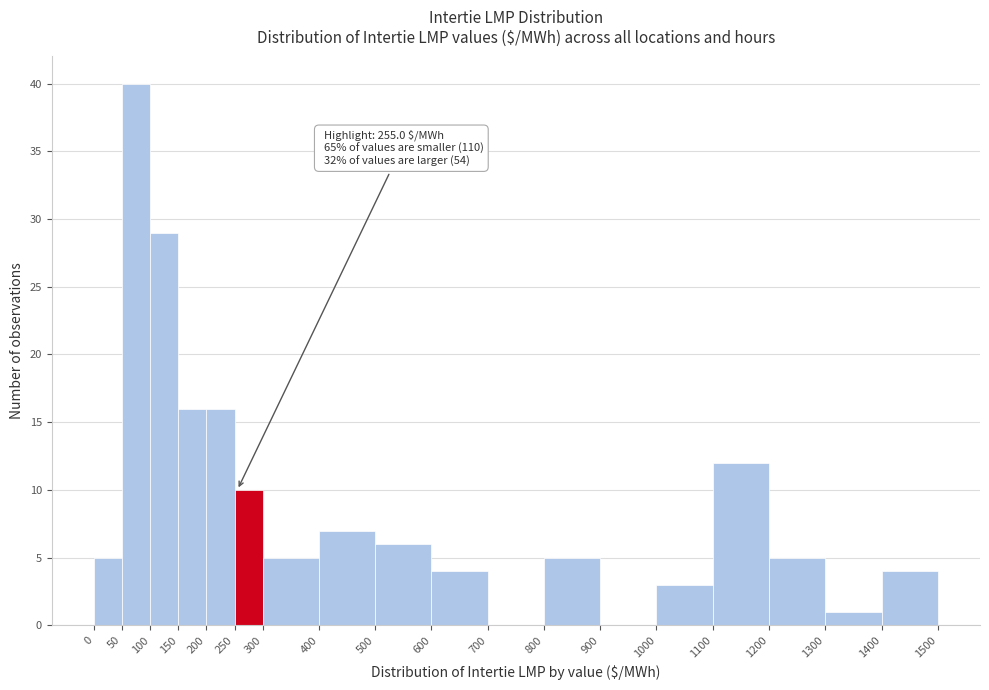

Over which range of the x-axis is the bar tallest?

50 to 100